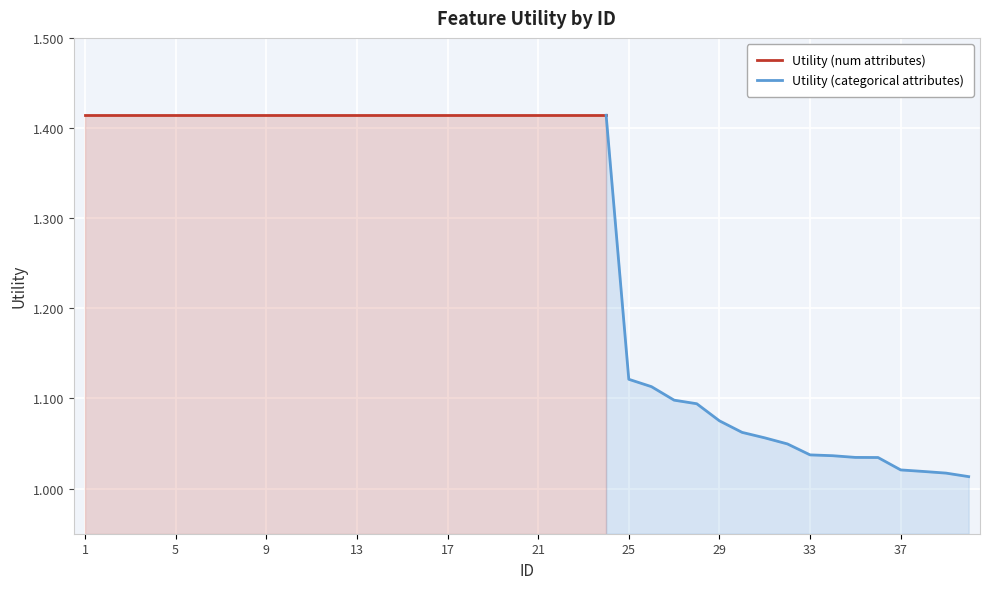

Rank the categories by value from lowest to highest.

40, 39, 38, 37, 36, 35, 34, 33, 32, 31, 30, 29, 28, 27, 26, 25, 1, 2, 3, 4, 5, 6, 7, 8, 9, 10, 11, 12, 13, 14, 15, 16, 17, 18, 19, 20, 21, 22, 23, 24